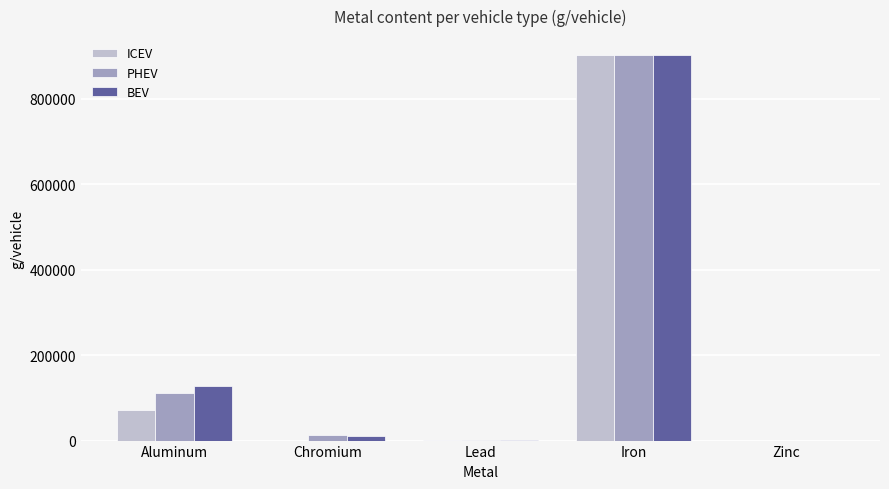

How many groups of bars are there?

5